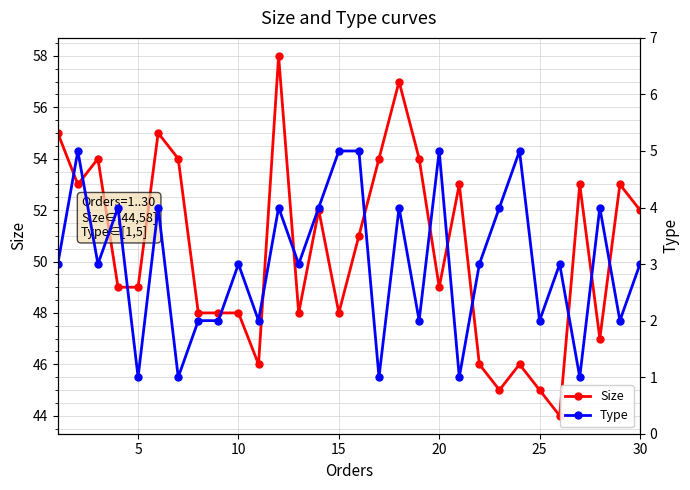

What is the maximum value for Size?

58